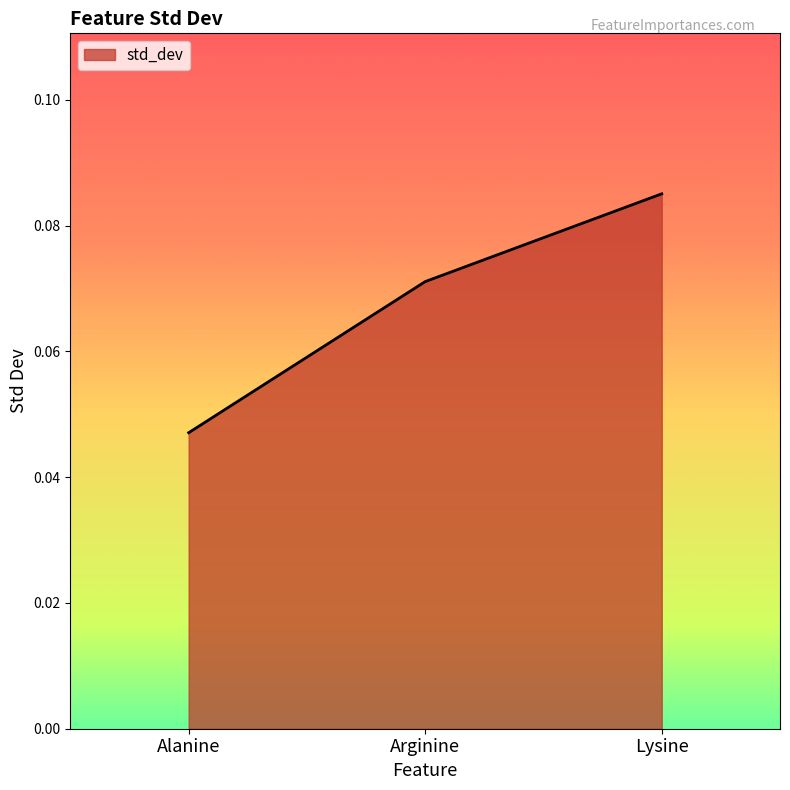

Count the values in the range 0 to 1.

3